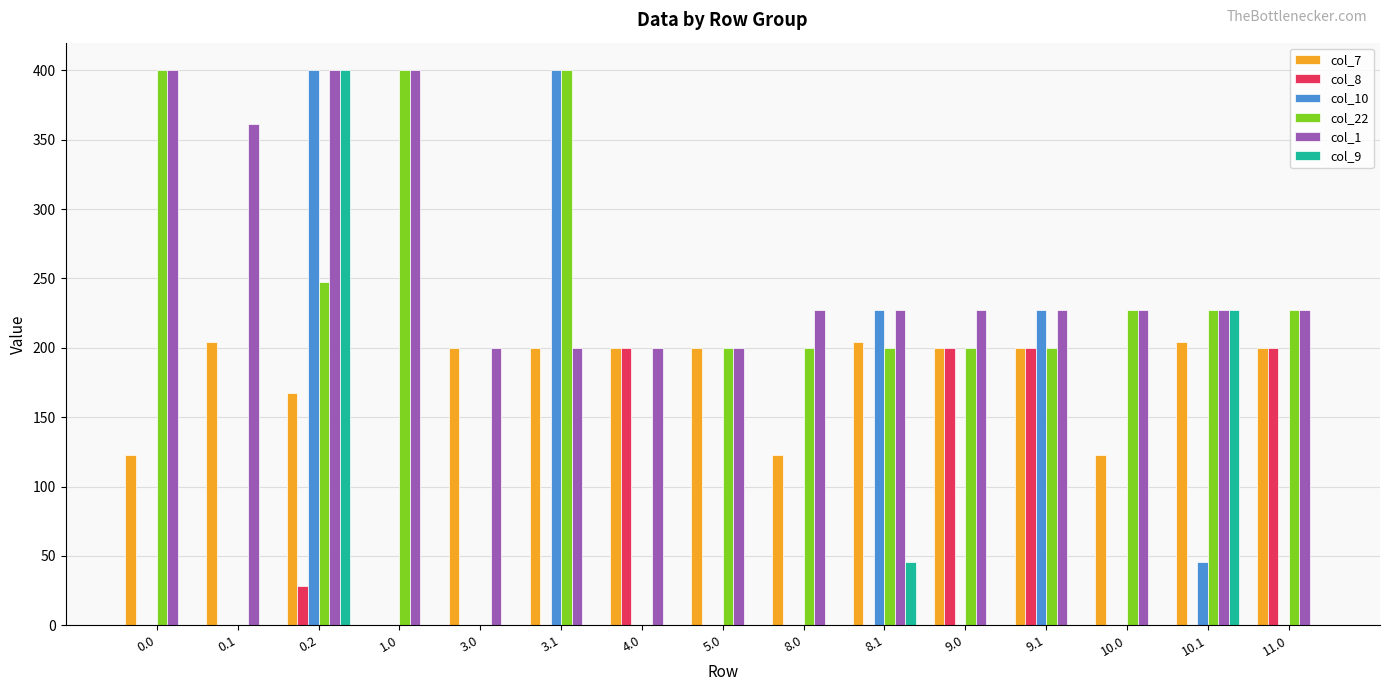

What is the maximum value shown in the chart?

400.0